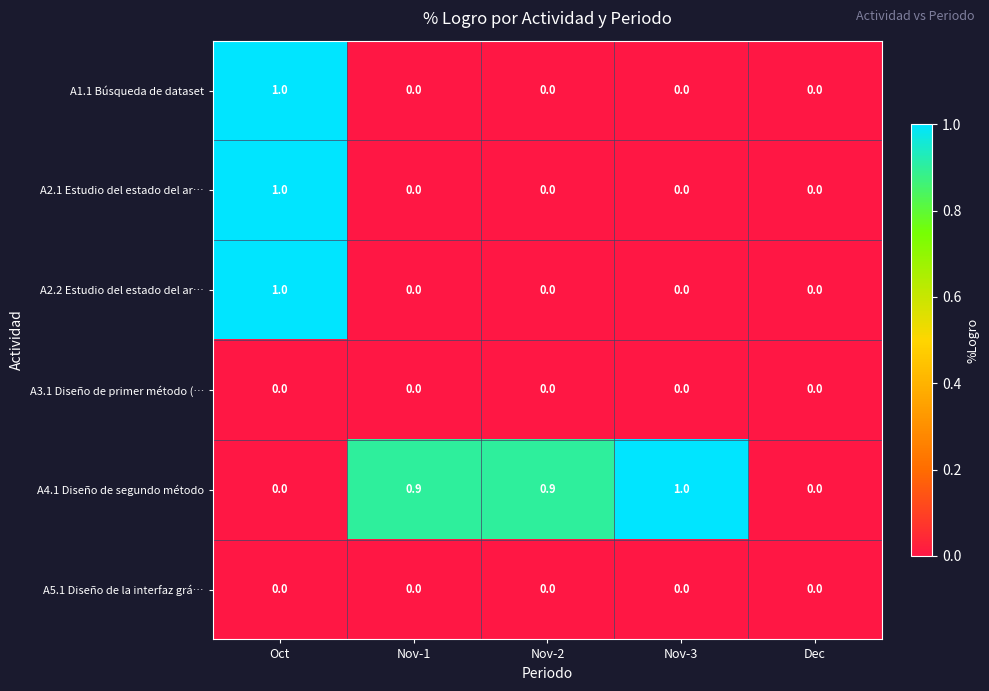

At which category is the sum across all series the highest?

Oct